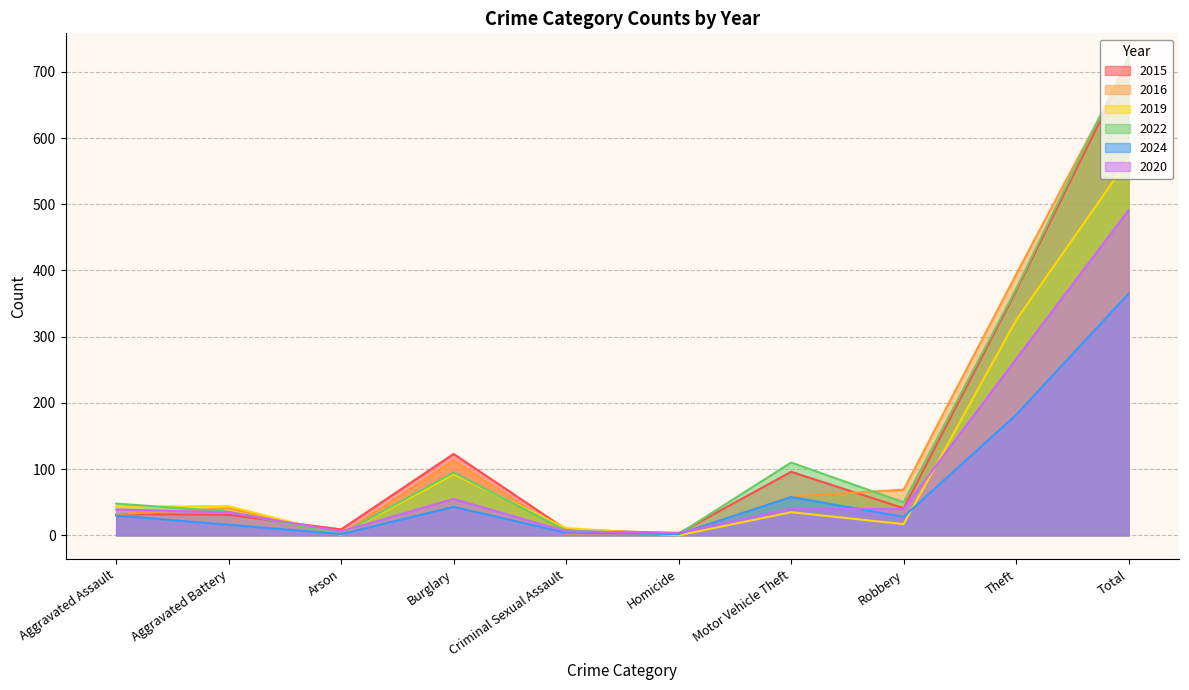

True or false: 2020 and 2022 cross at least once.

True